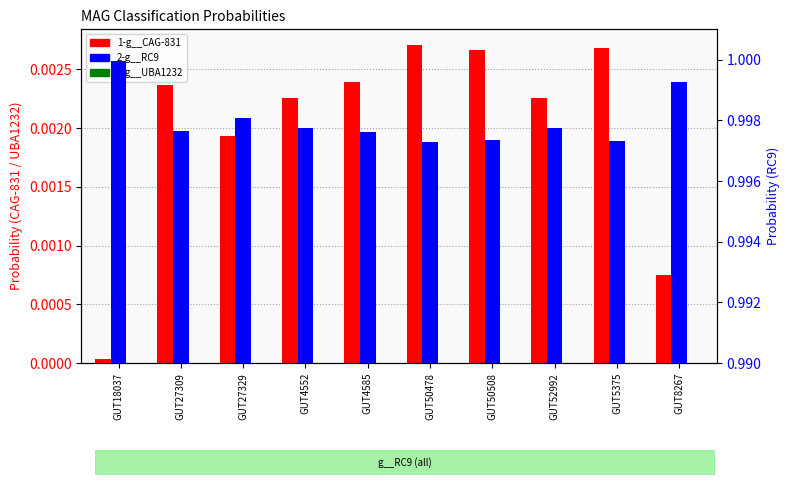

What is the minimum value for 2-g__RC9?

1.0